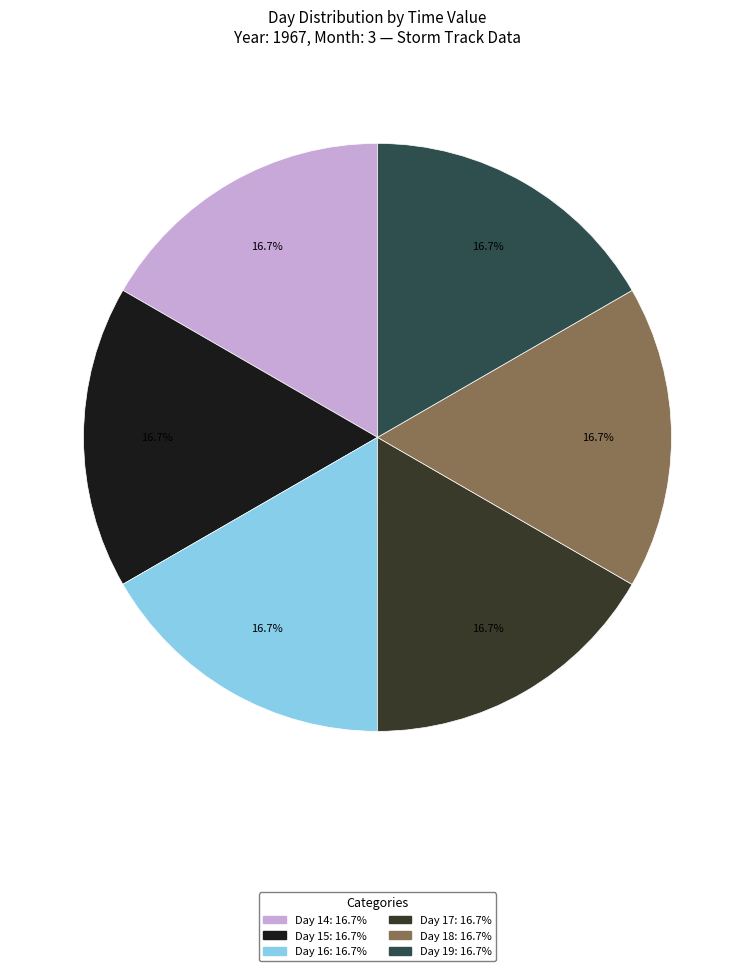

What is the ratio of the value at Day 18: 16.7% to the value at Day 16: 16.7%?

1.0